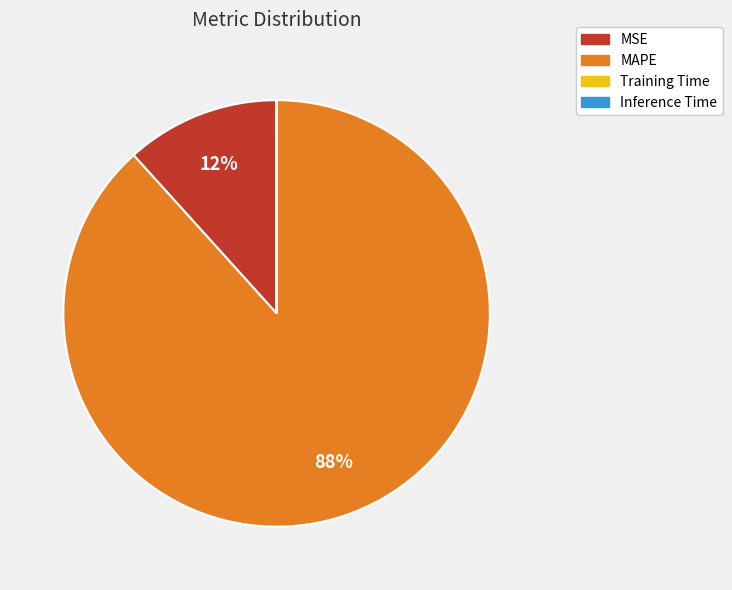

The MSE slice represents 25% of the pie. True or false?

False